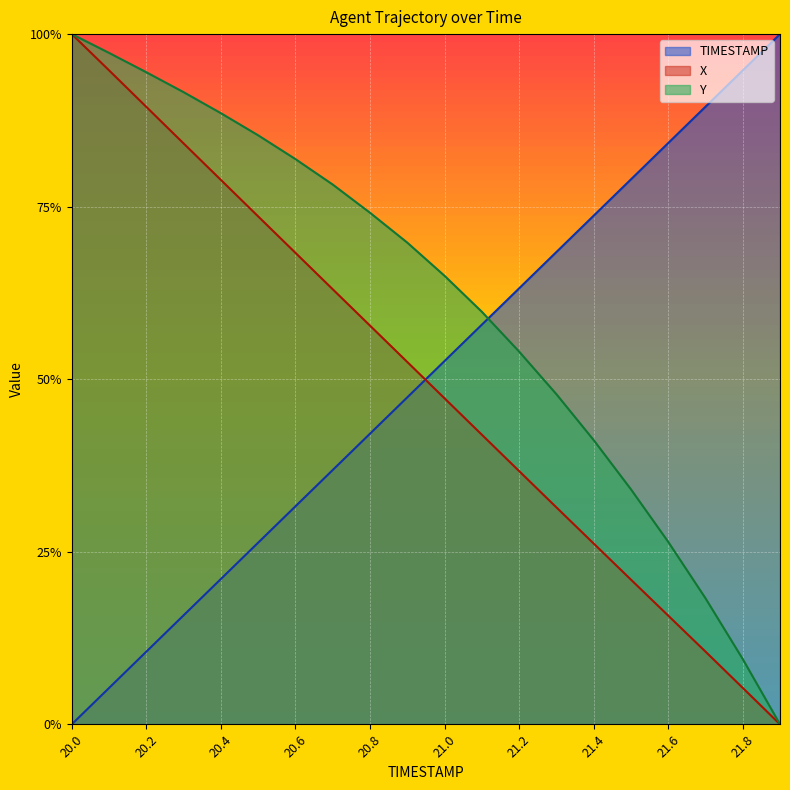

What is the sum of the X values at 20.2 and 21.0?

1.4